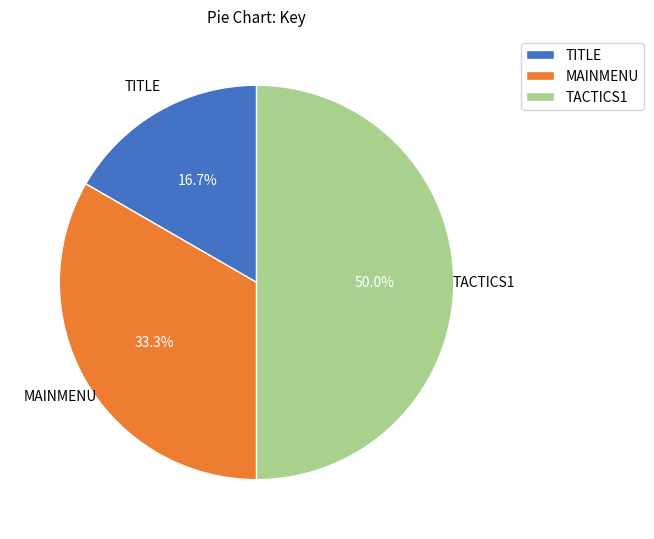

What is the smallest slice in the pie chart?

TITLE